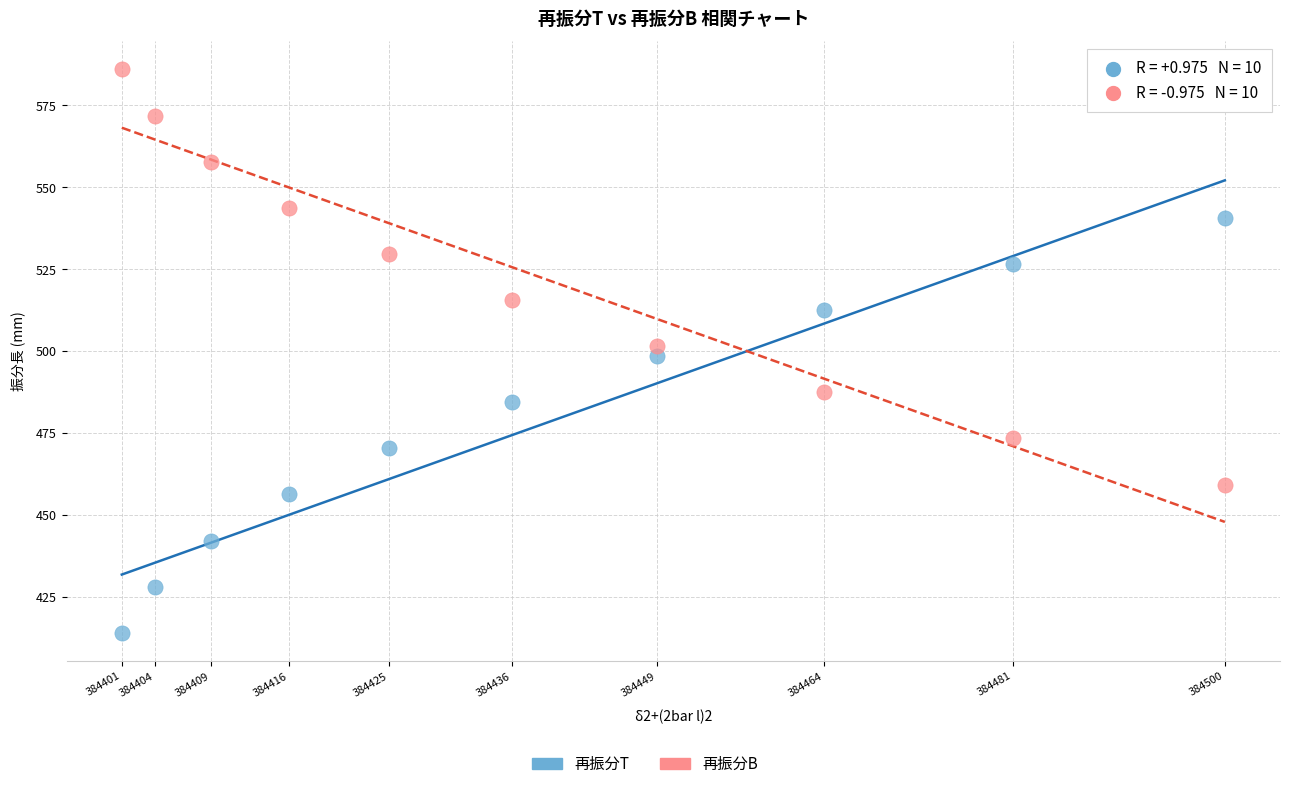

In the 再振分T series, what Y value is closest to 477?

470.4